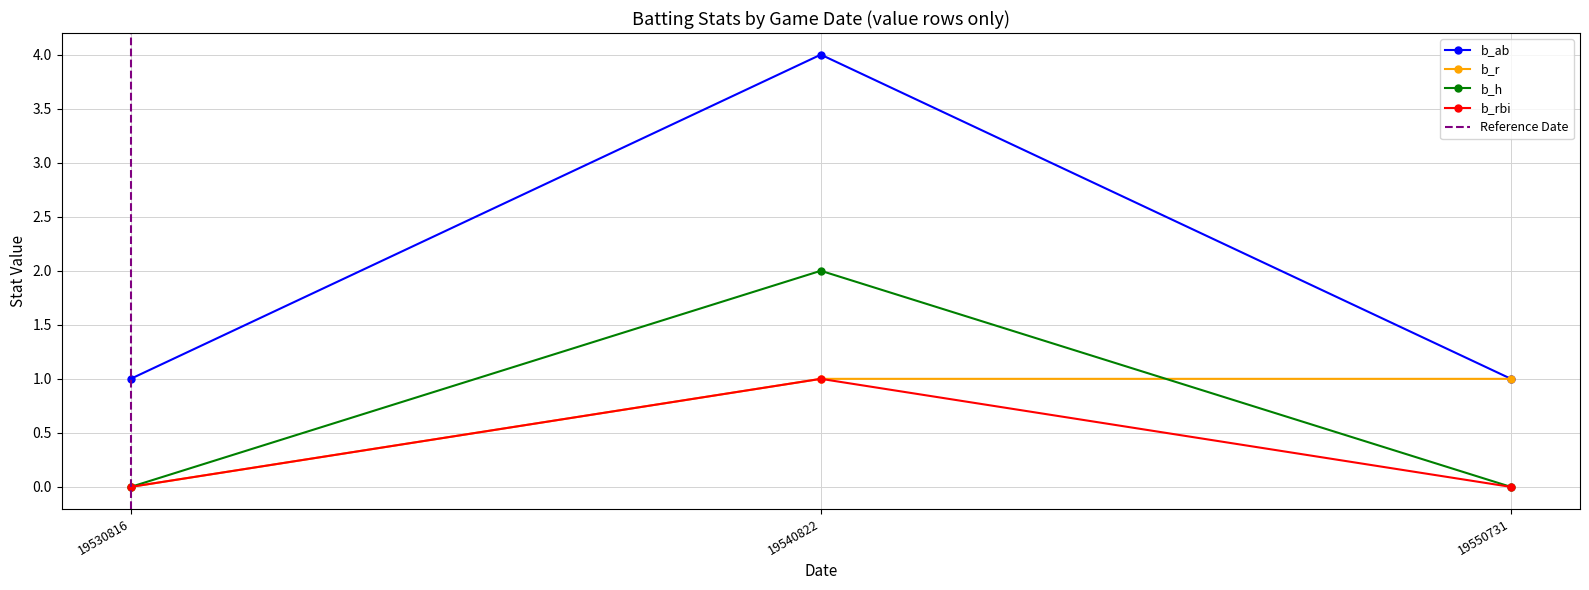

List the series in order of their peak value, lowest first.

b_r, b_rbi, b_h, b_ab